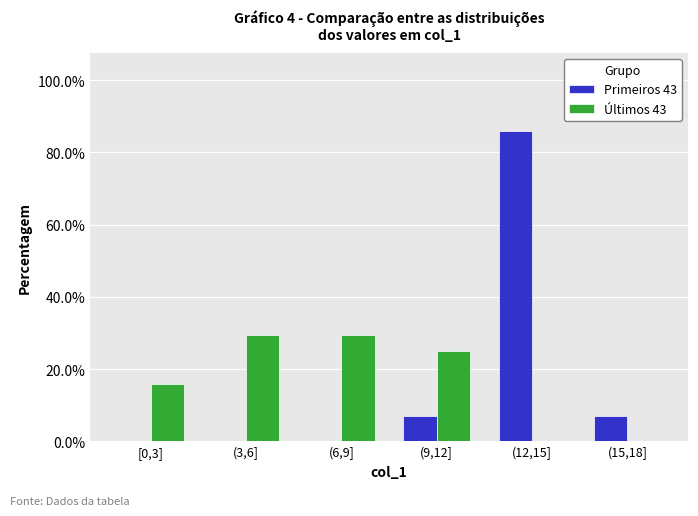

Reading right to left, list all the values displayed in this chart.

Primeiros 43: (15,18]=7.0	(12,15]=86.0	(9,12]=7.0	(6,9]=0.0	(3,6]=0.0	[0,3]=0.0
Últimos 43: (15,18]=0.0	(12,15]=0.0	(9,12]=25.0	(6,9]=29.5	(3,6]=29.5	[0,3]=15.9